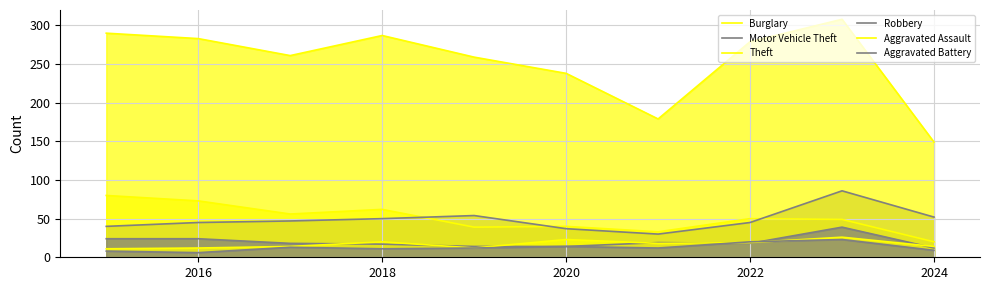

Is it true that Burglary equals 73 at 2016?

True